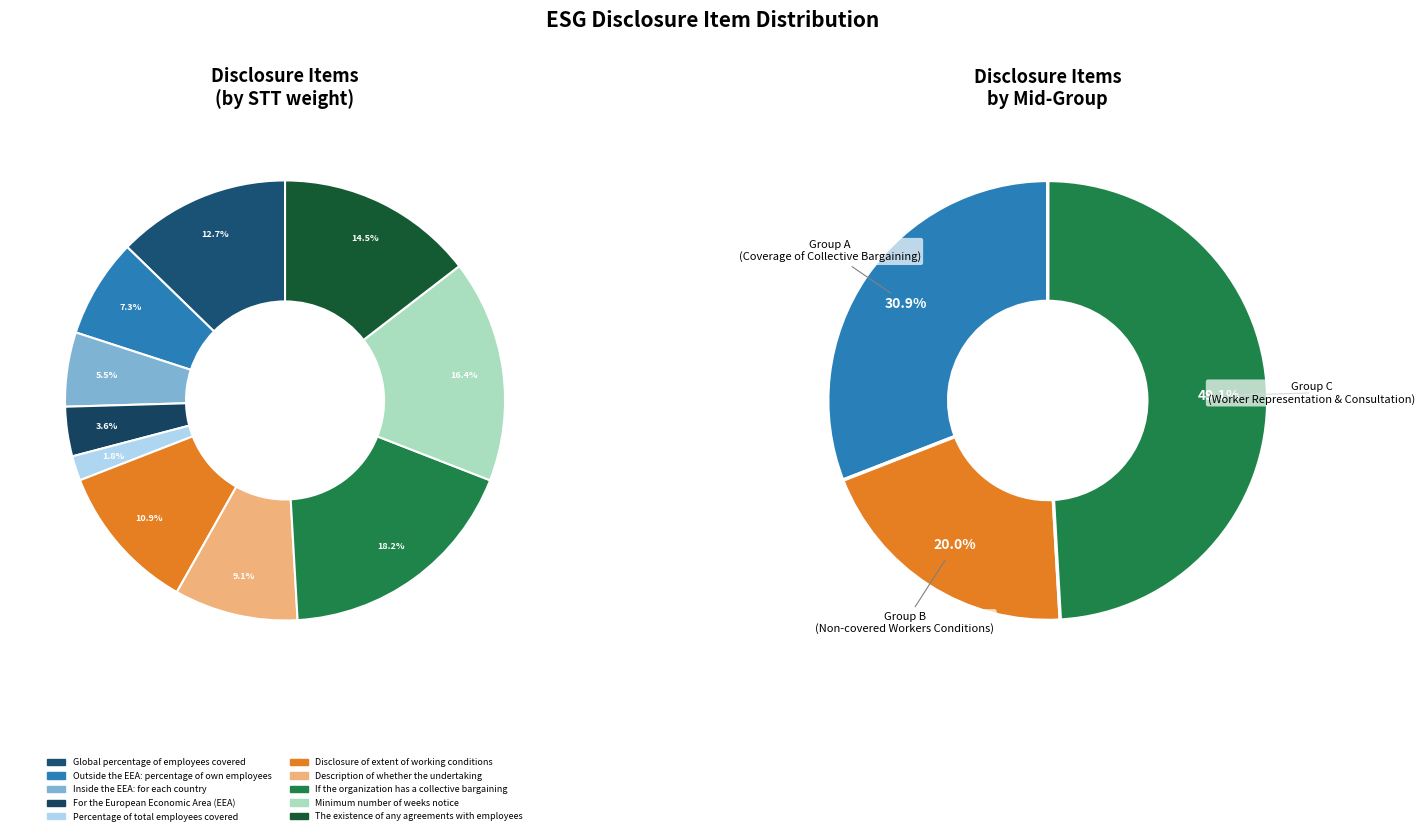

True or false: Percentage of total employees covered accounts for 1% of the total.

False